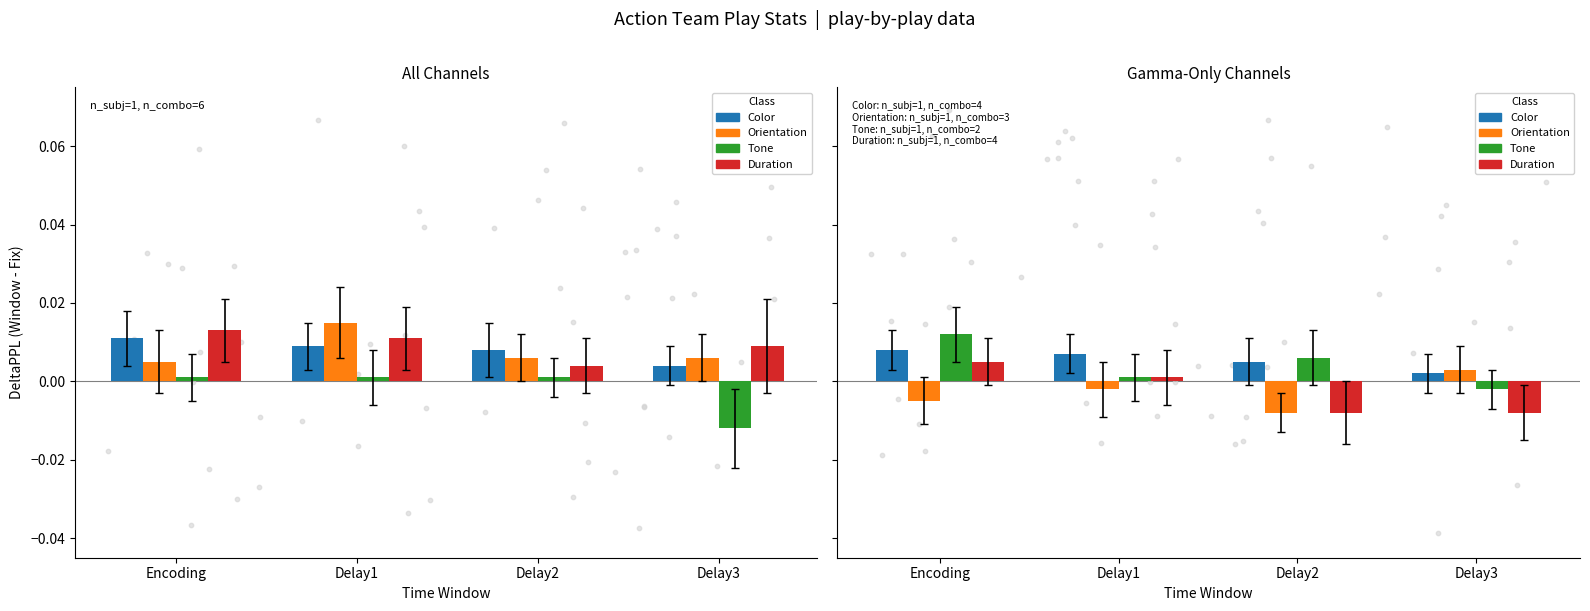

Which series has the largest total across all categories?

Color